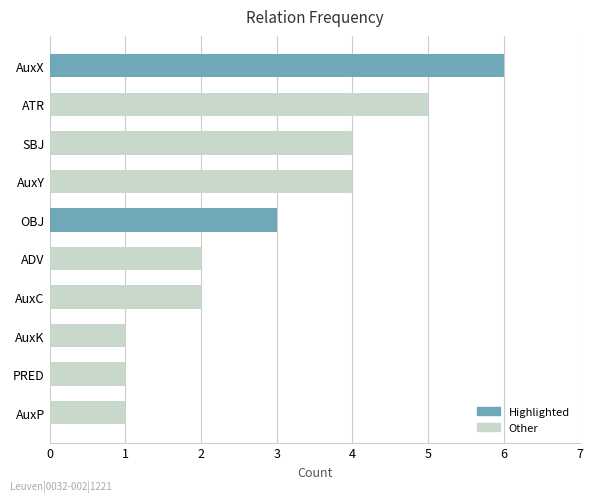

Reading top to bottom, transcribe all the data shown in this chart.

AuxX=6	ATR=5	SBJ=4	AuxY=4	OBJ=3	ADV=2	AuxC=2	AuxK=1	PRED=1	AuxP=1